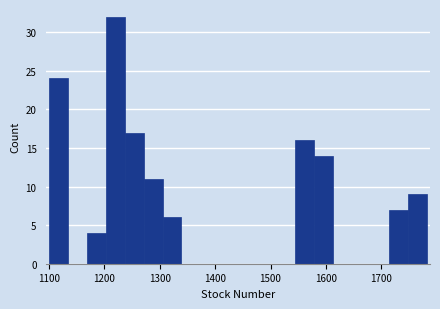

Around what value on the x-axis is the tallest bar? Give the approximate position of its centre, as read against the axis.

1220